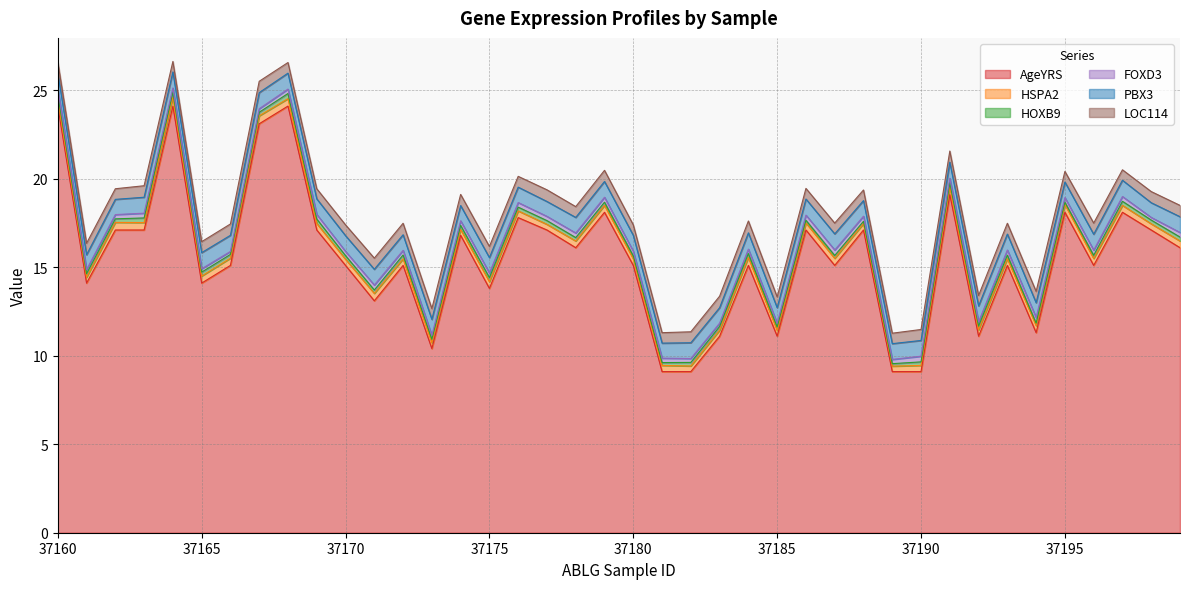

Which series has the largest range (max minus min)?

AgeYRS